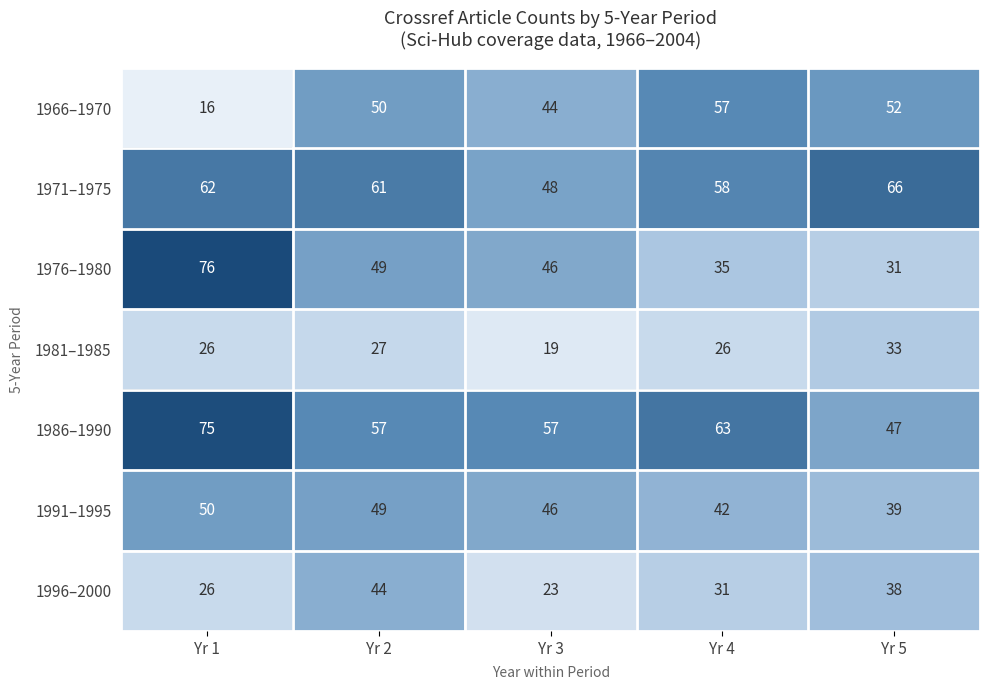

How many series are shown in this chart?

7